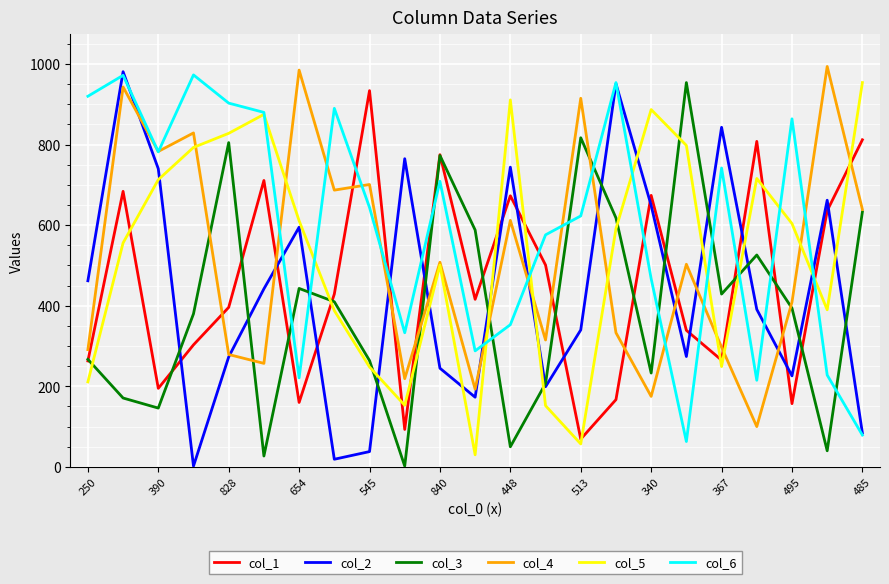

What is the maximum value shown in the chart?

994